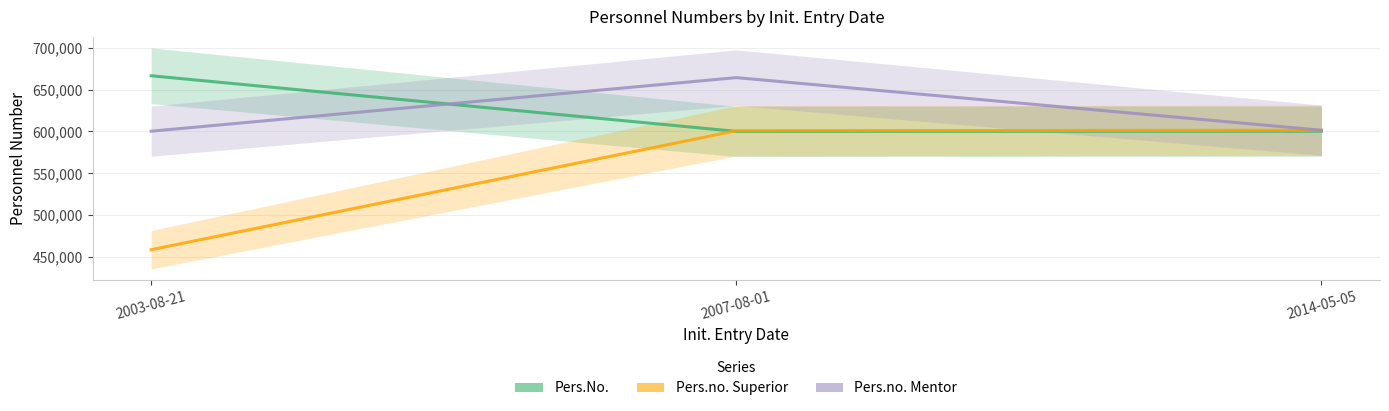

What position from the left is 2007-08-01?

2